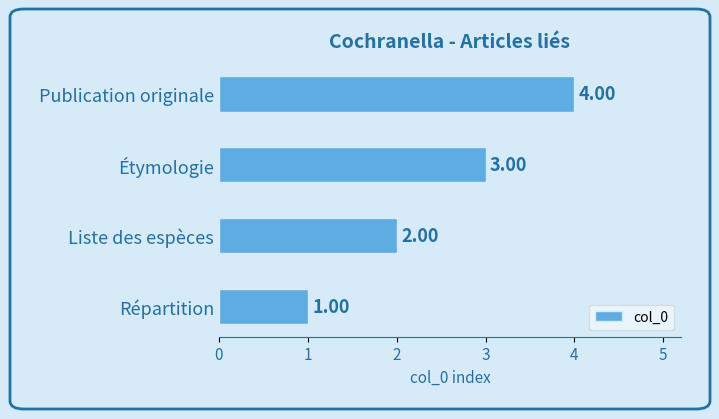

What is the difference between the maximum and minimum values?

3